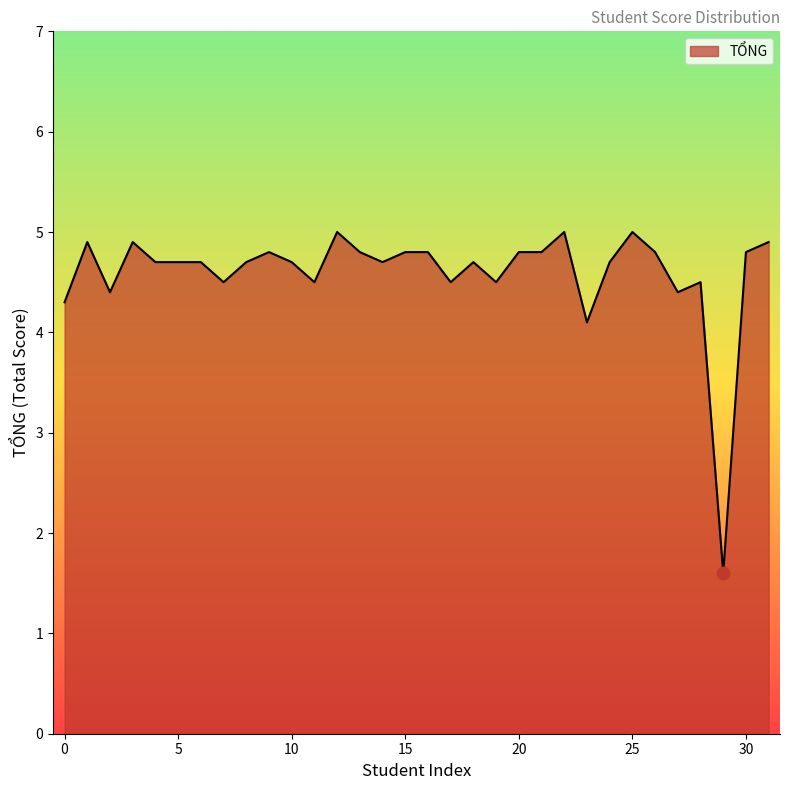

What is the smallest value displayed?

1.6